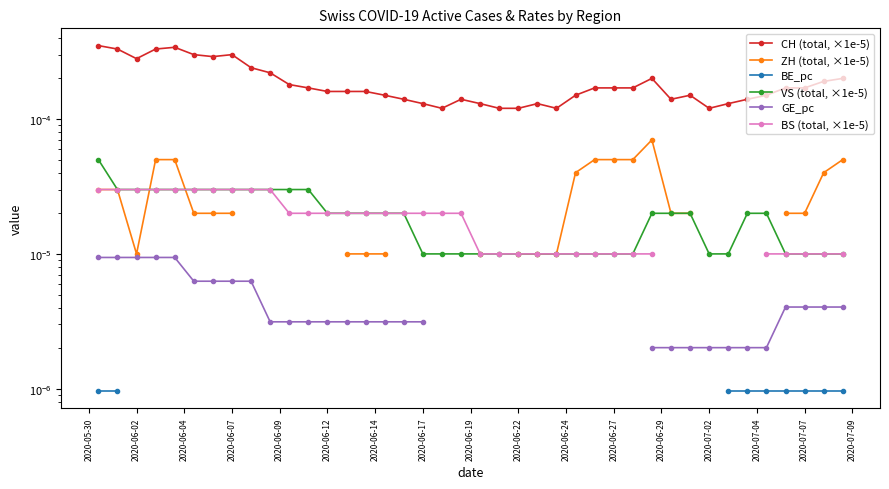

How many ZH (total, ×1e-5) values are between 0 and 1?

26